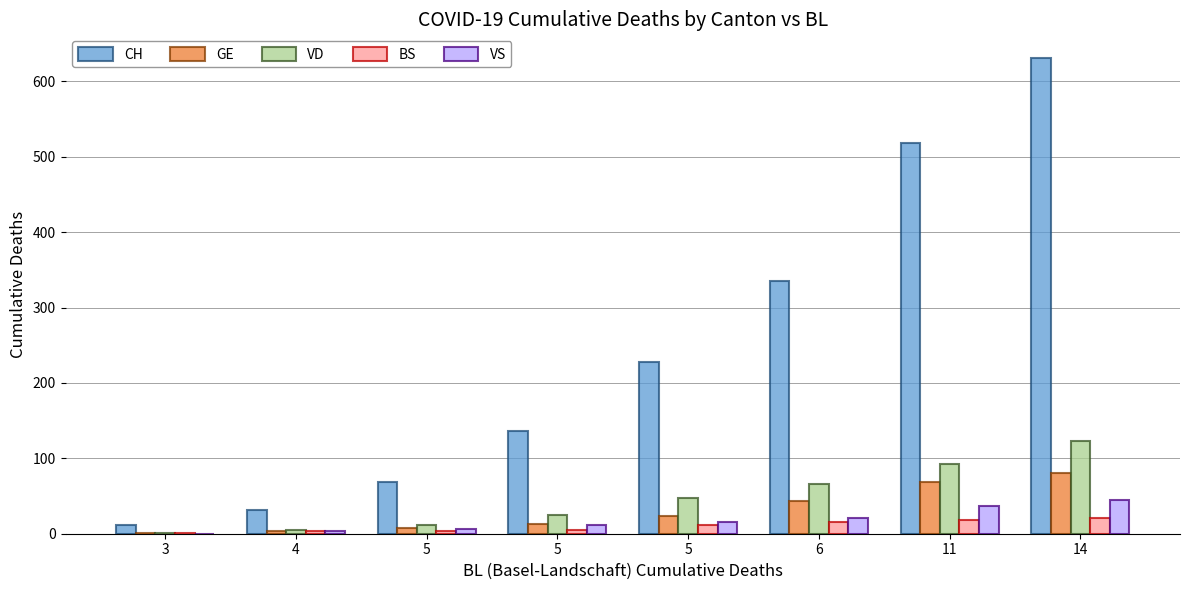

The value of BS at 5 is 2. True or false?

False